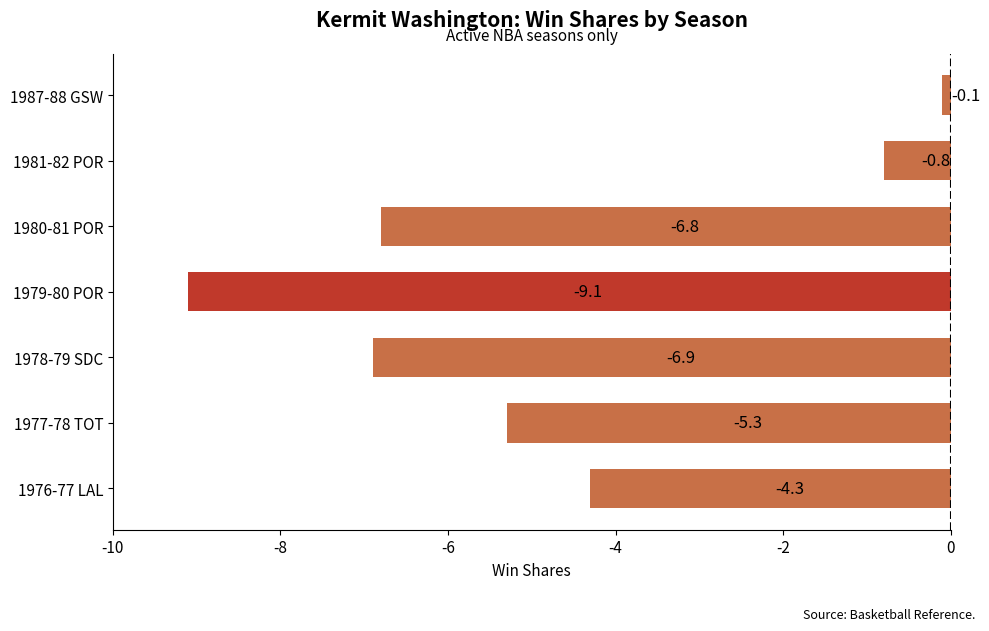

Between 1987-88 GSW and 1980-81 POR, which is larger?

1987-88 GSW